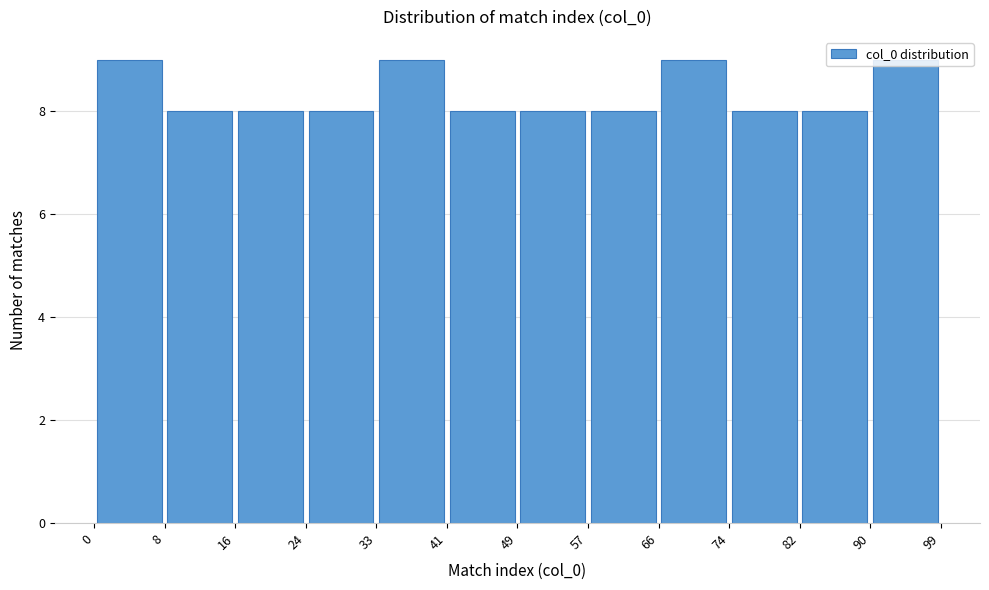

Reading left to right, list every bar in this chart as the range it spans on the x-axis followed by its height. The values are not printed on the chart, so give them approximately, as read against the axis.

0 to 8: 9
8 to 16: 8
16 to 24: 8
24 to 33: 8
33 to 41: 9
41 to 49: 8
49 to 57: 8
57 to 66: 8
66 to 74: 9
74 to 82: 8
82 to 90: 8
90 to 99: 9